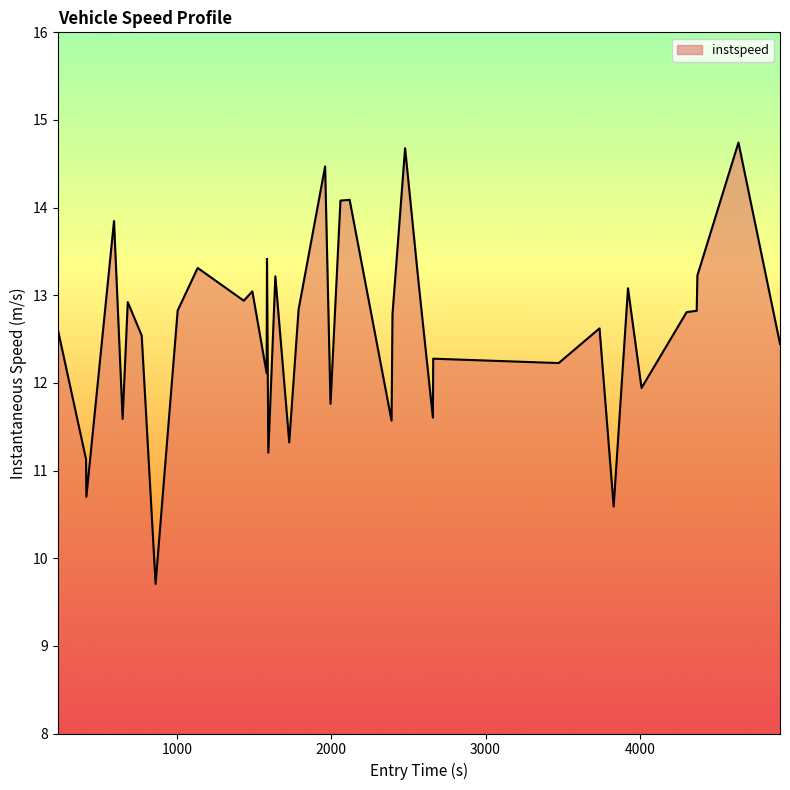

What is the smallest value displayed?

9.7